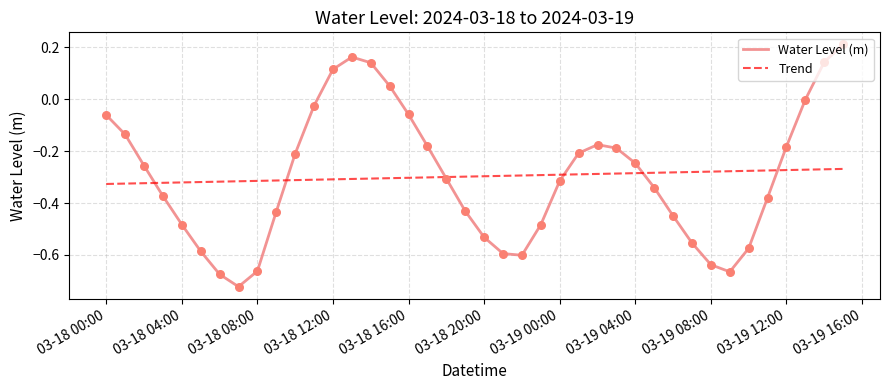

What are all the series names shown in the legend?

Water Level (m), Trend